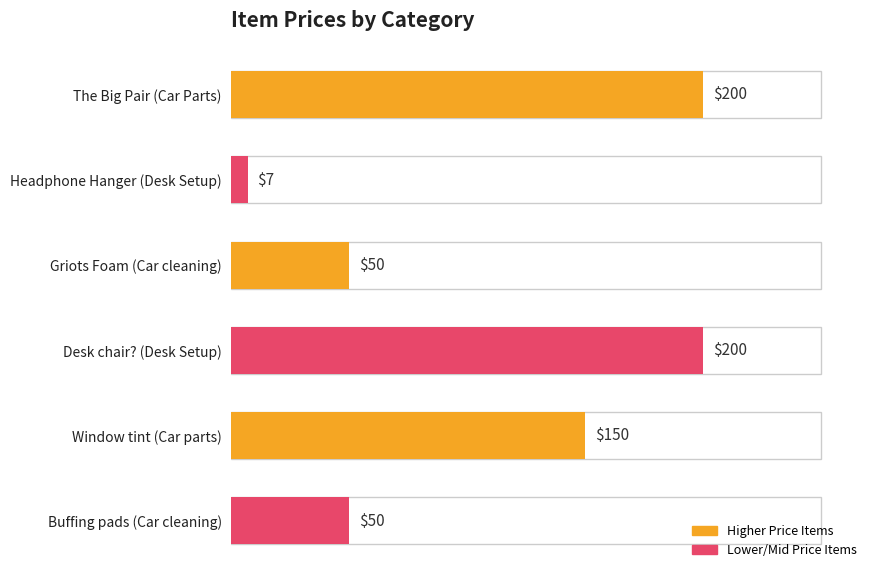

Which has a higher value, Buffing pads (Car cleaning) or Headphone Hanger (Desk Setup)?

Buffing pads (Car cleaning)